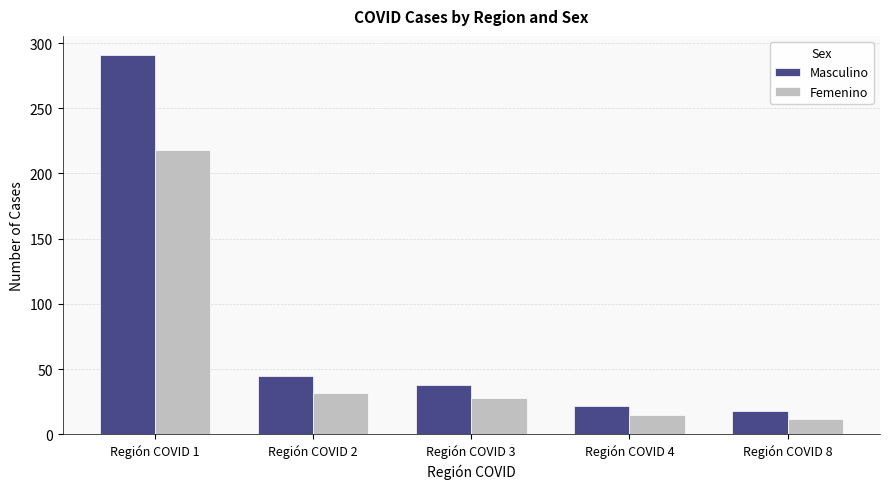

Reading left to right, transcribe all the data shown in this chart.

Masculino: 291	45	38	22	18
Femenino: 218	32	28	15	12